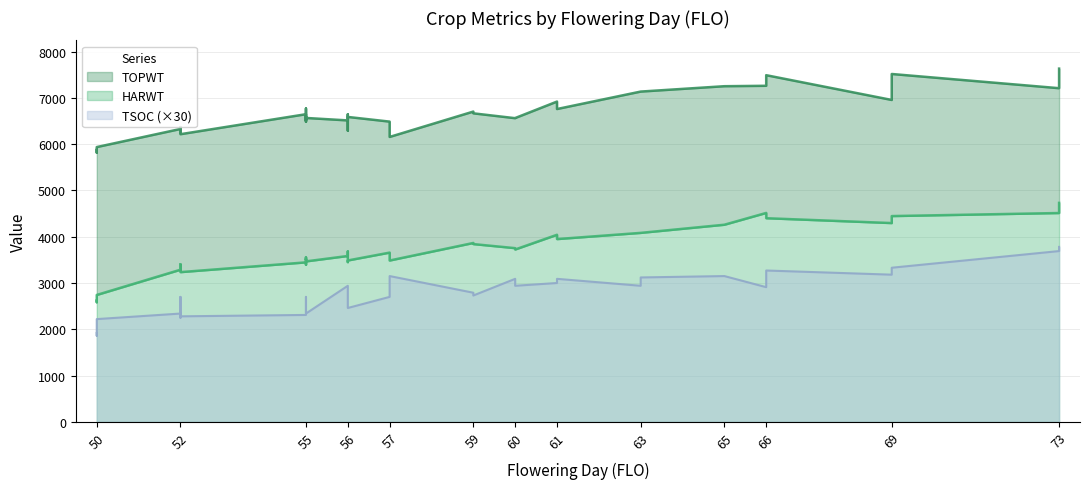

Does the chart display data point markers on the line(s)?

No